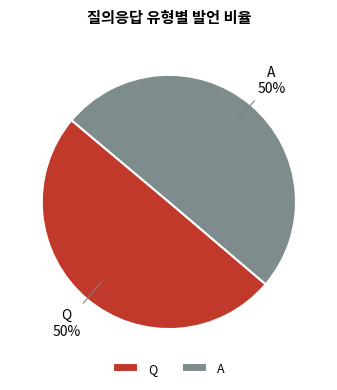

How many slices are in this pie chart?

2